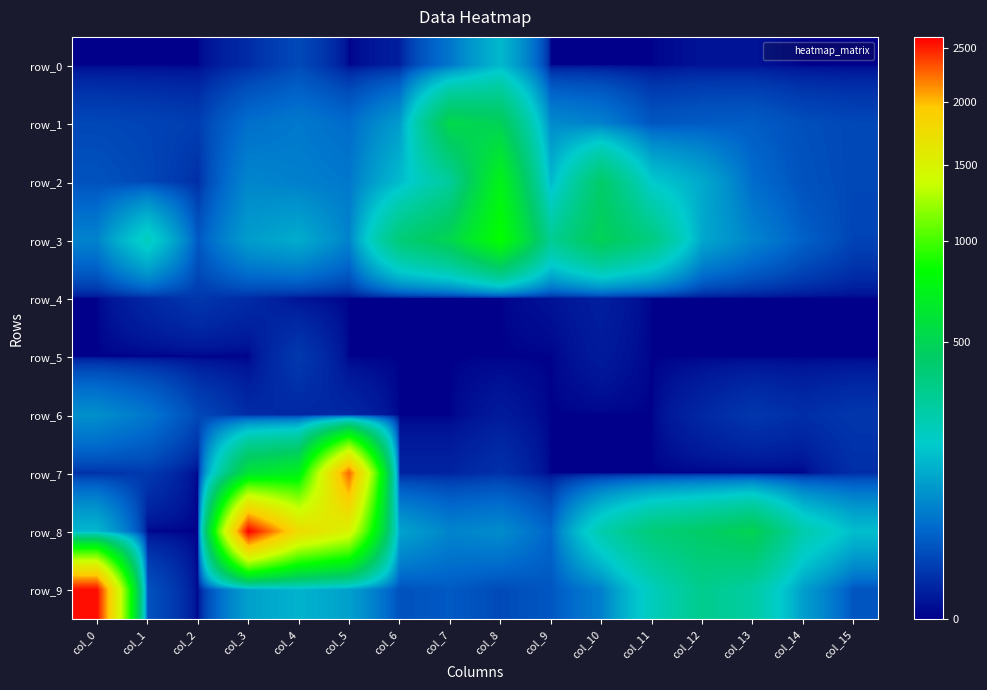

Is it true that row_0 equals 52 at col_8?

False